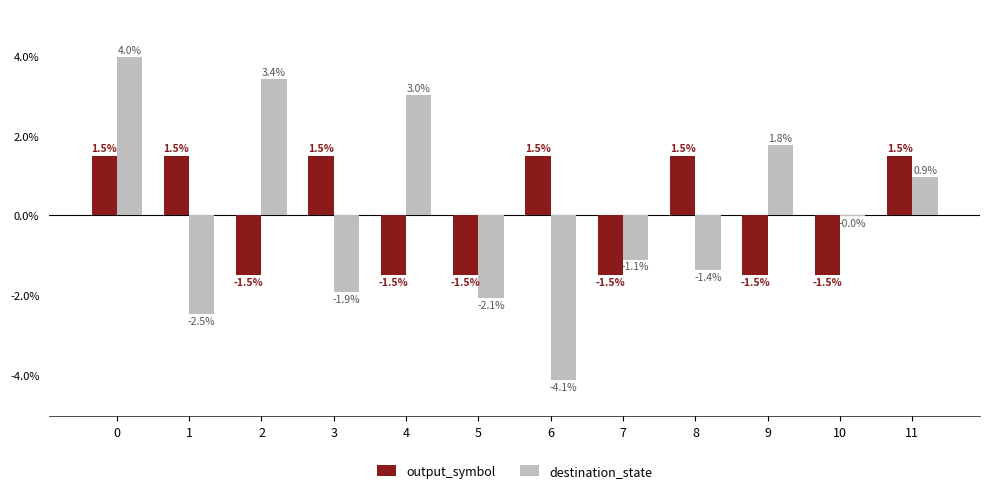

How many series are shown in this chart?

2